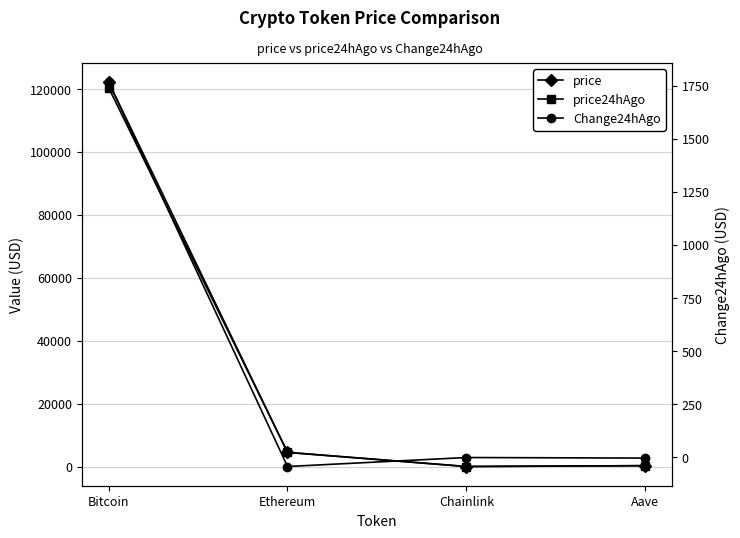

What is the difference between the highest and lowest values at Chainlink?

23.2